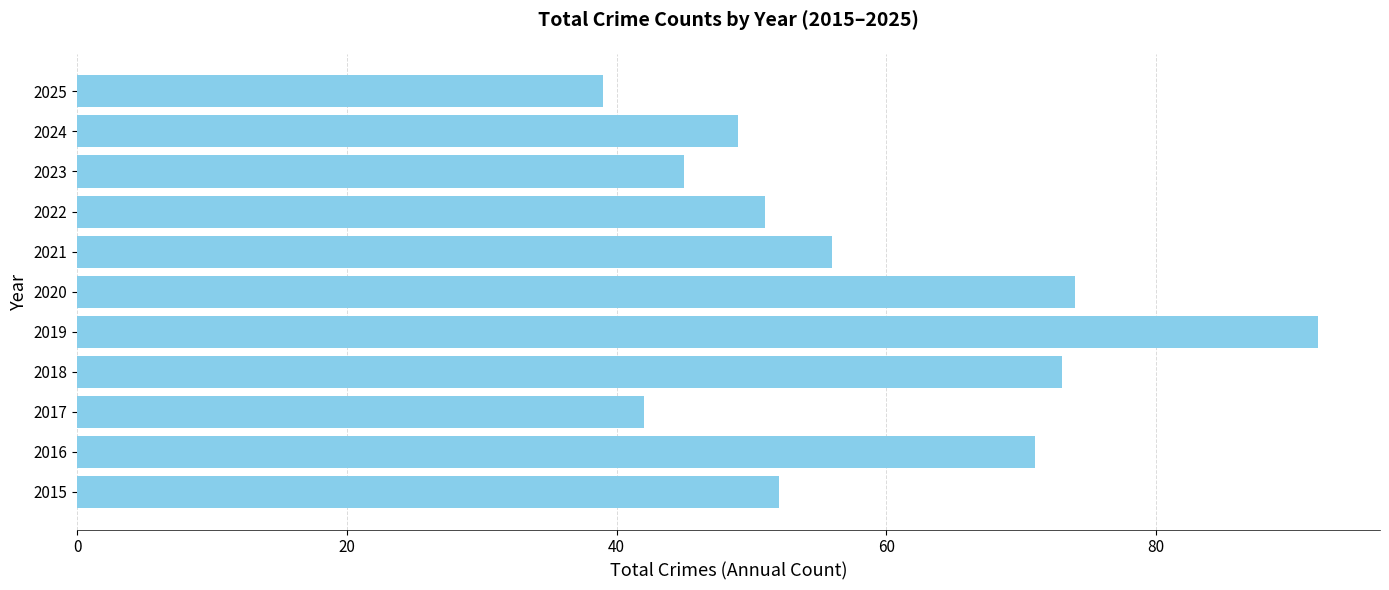

What is the average value?

59